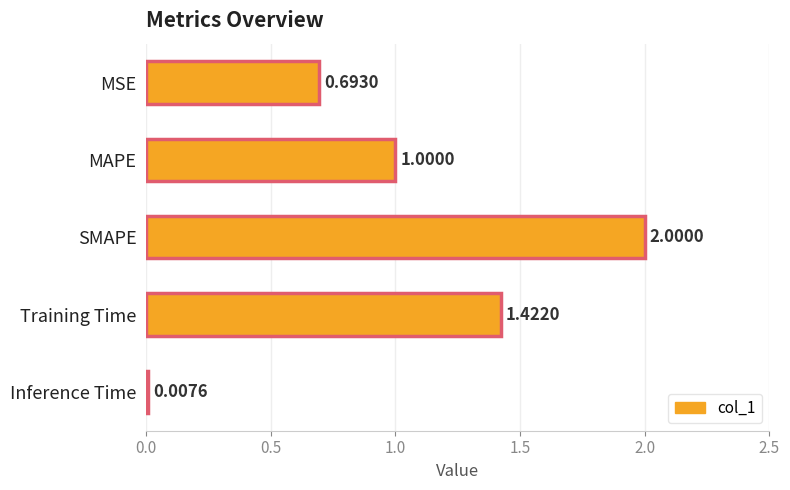

What is the change in value from MAPE to Training Time?

+0.4